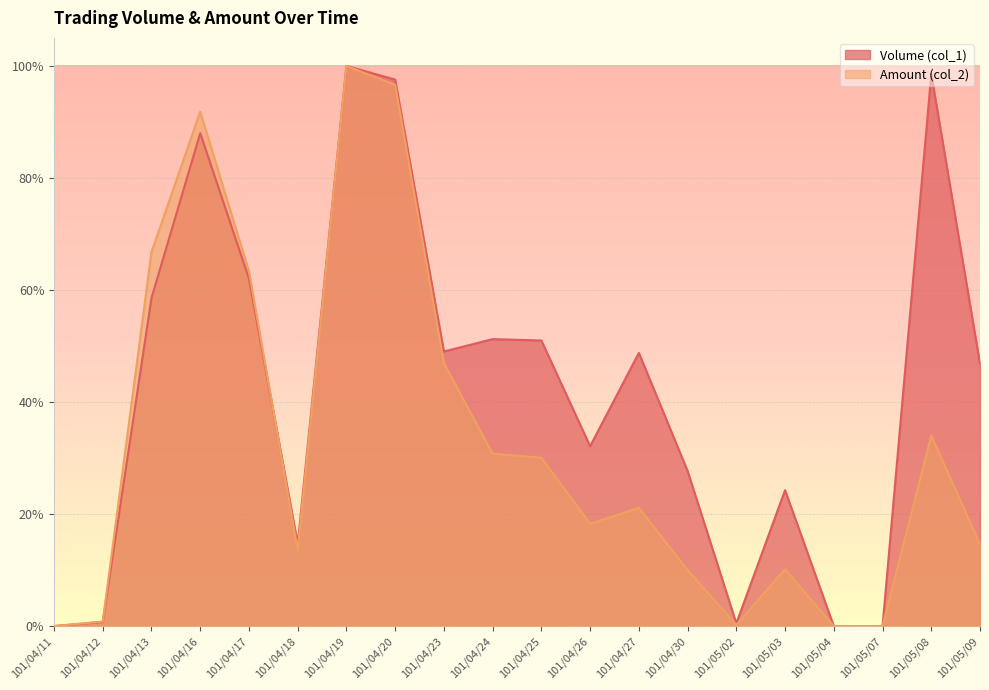

True or false: Amount (col_2) has a value of 0.3 at 101/05/08.

True